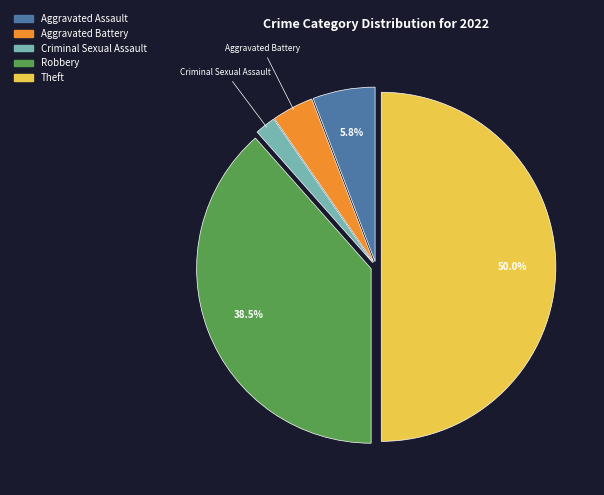

Between Robbery and Theft, which is larger?

Theft